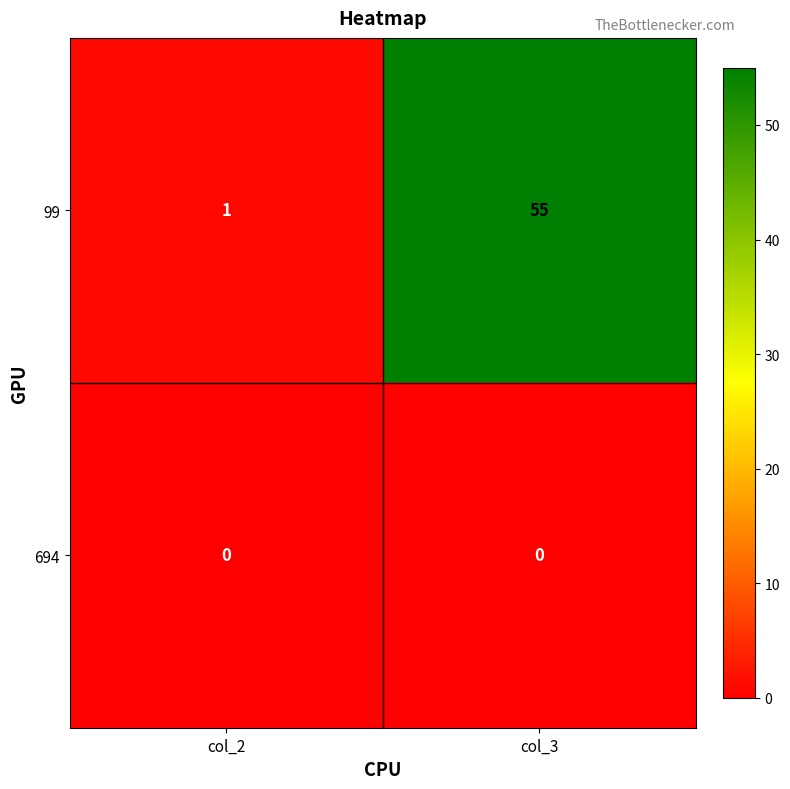

Reading left to right, what are all the values shown in this chart?

99: 1	55
694: 0	0